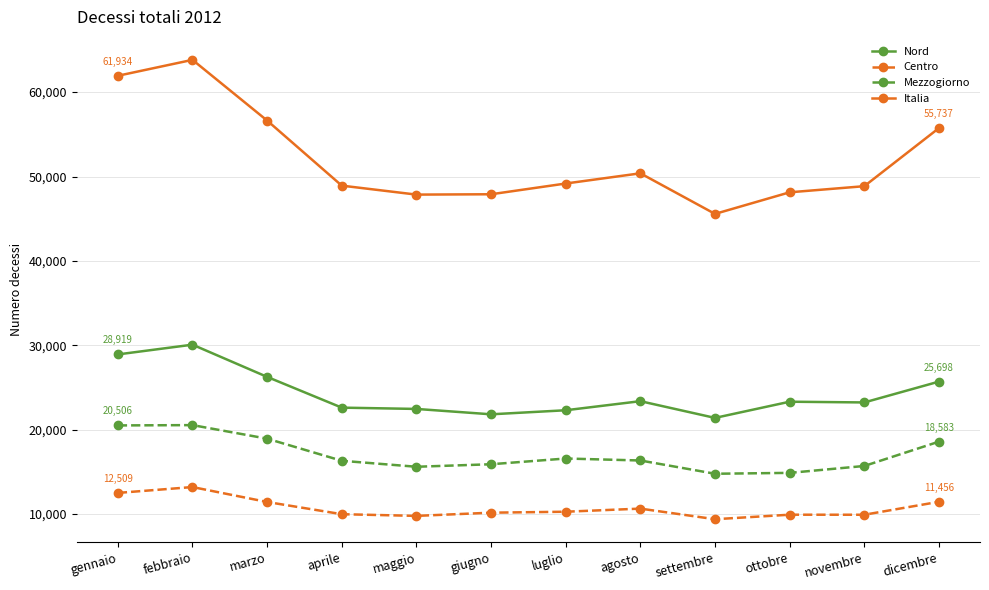

Which category has the highest value in the Centro series?

febbraio